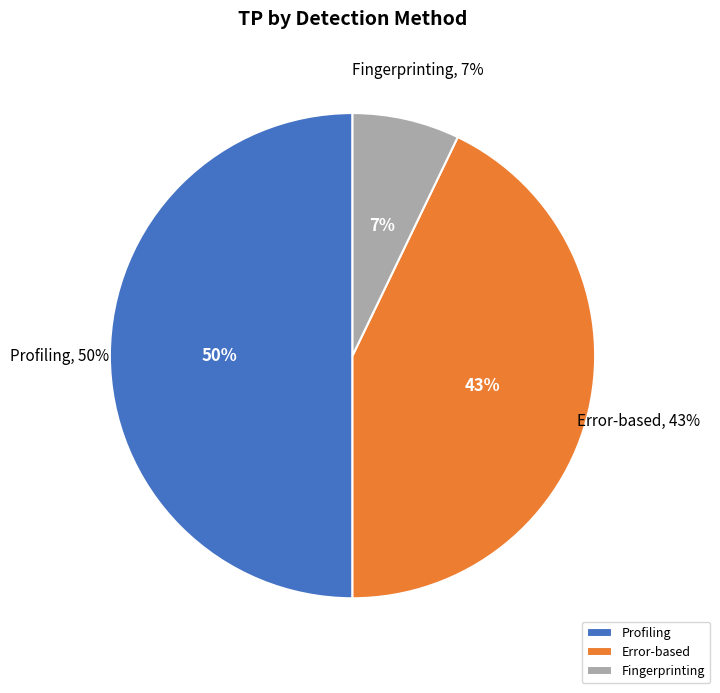

To the nearest percent, what percentage of the pie is Profiling?

50%